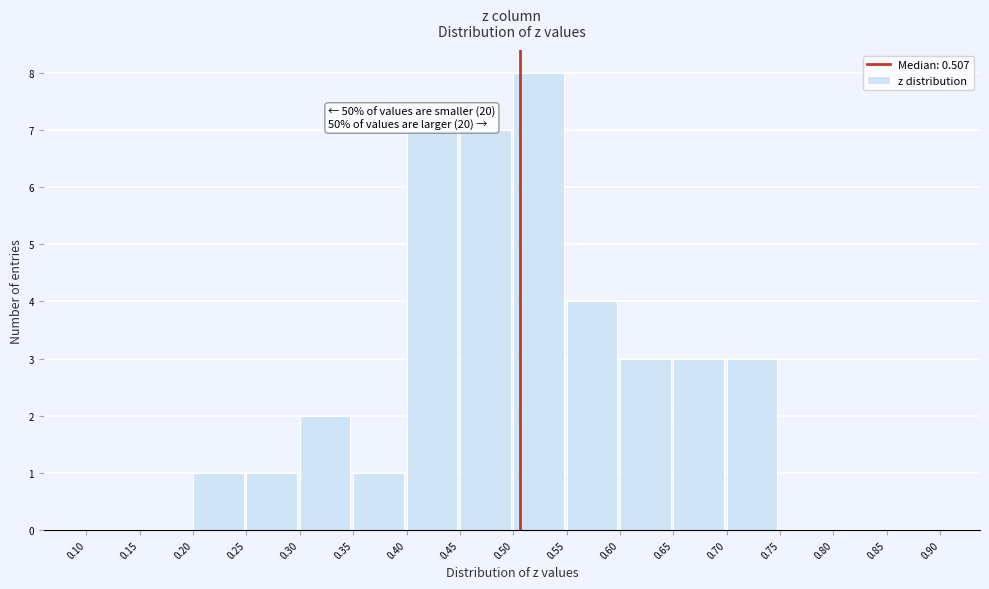

Over which range of the x-axis is the bar tallest?

0.50 to 0.55